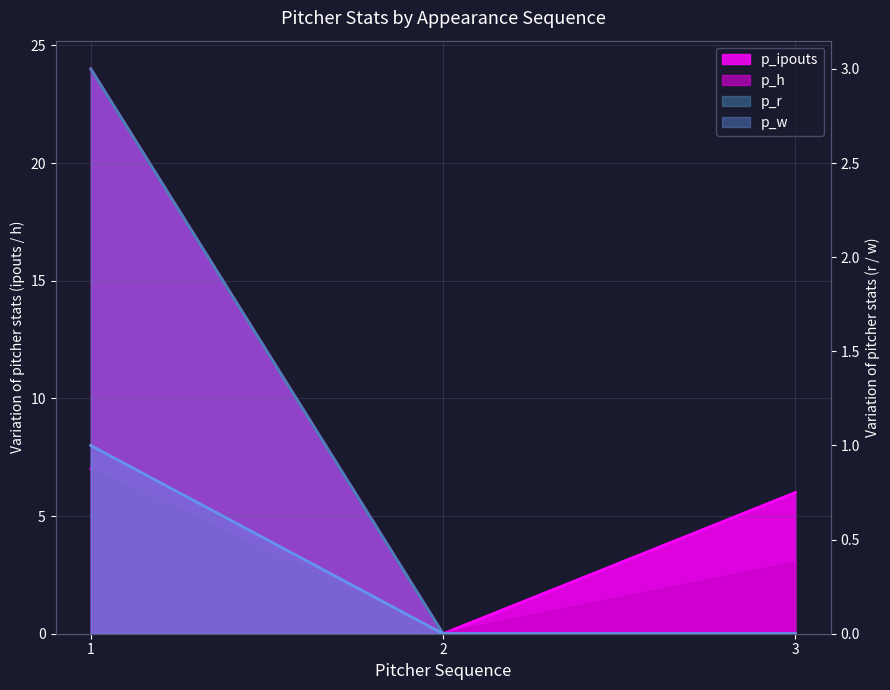

Count the p_h values in the range 0 to 7.

3